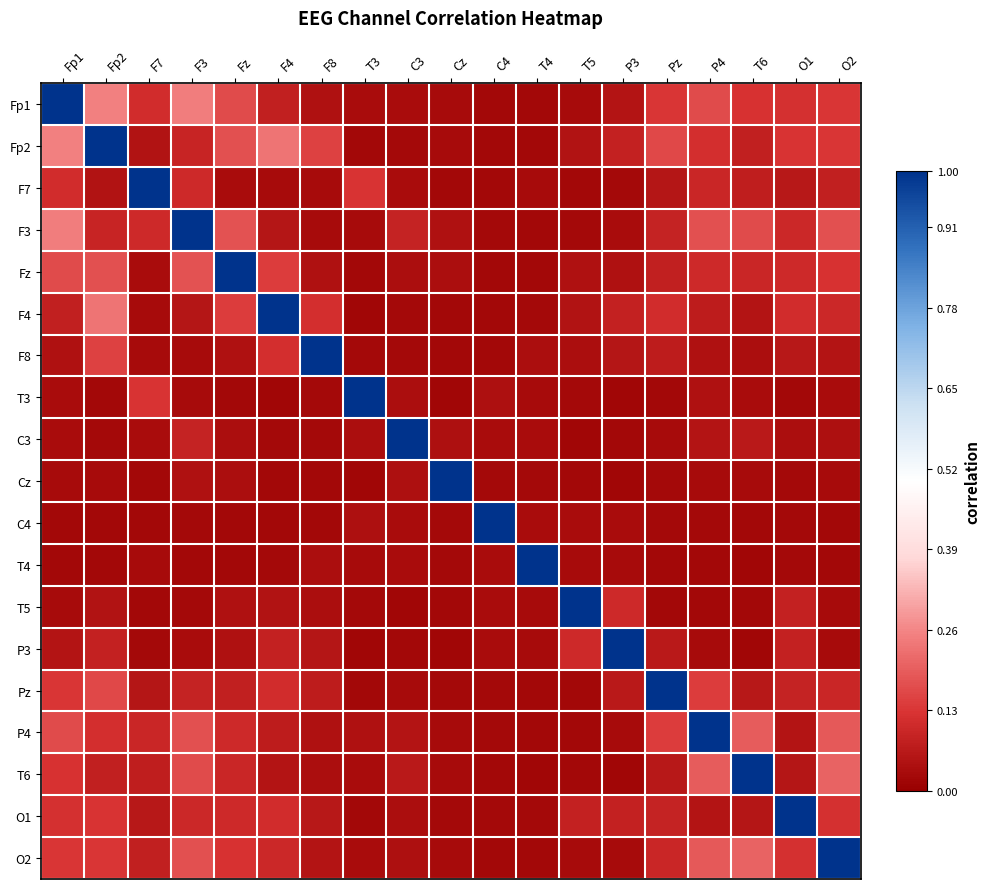

How many data points does each series have?

19